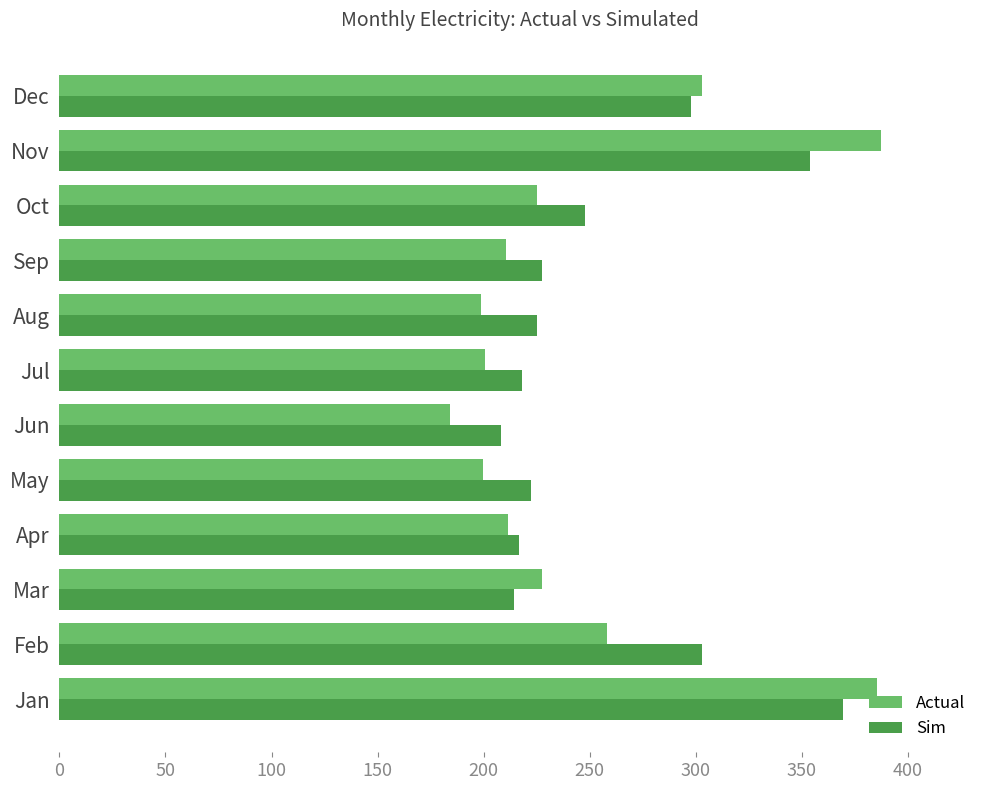

Is it true that Actual equals 86.7 at Jun?

False